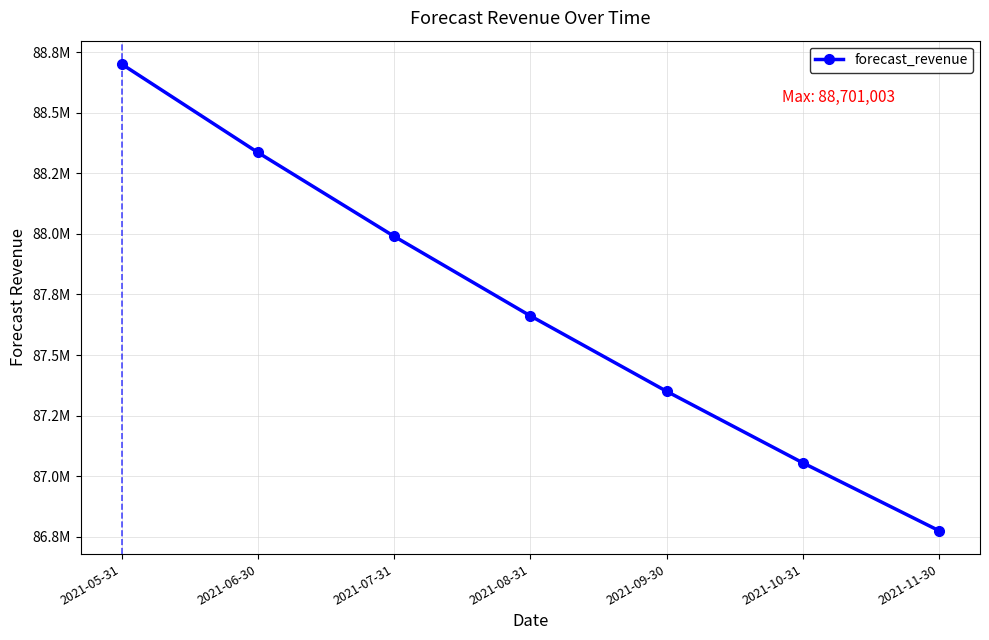

Is it true that the value at 2021-07-31 is 120355436.6?

False